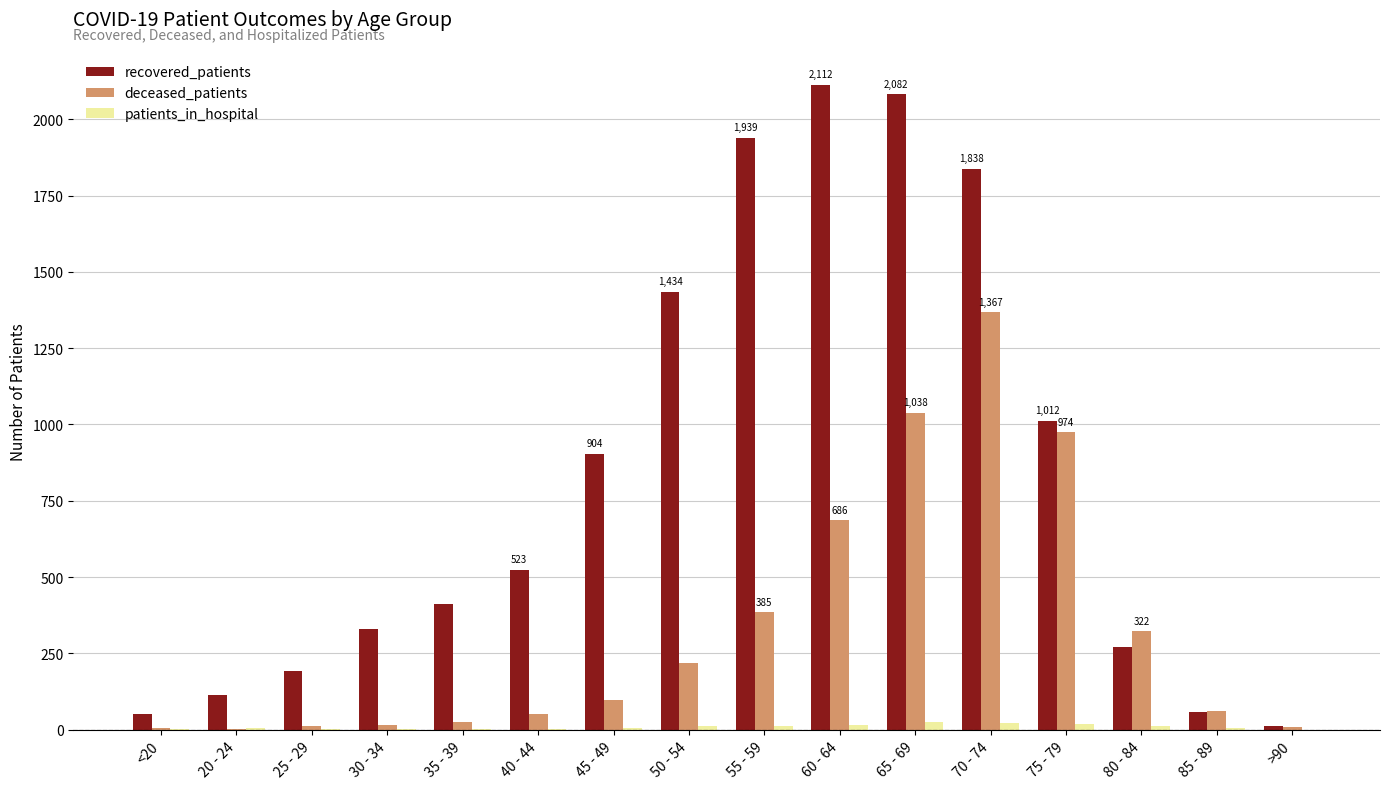

True or false: recovered_patients has a value of 1279 at 45 - 49.

False